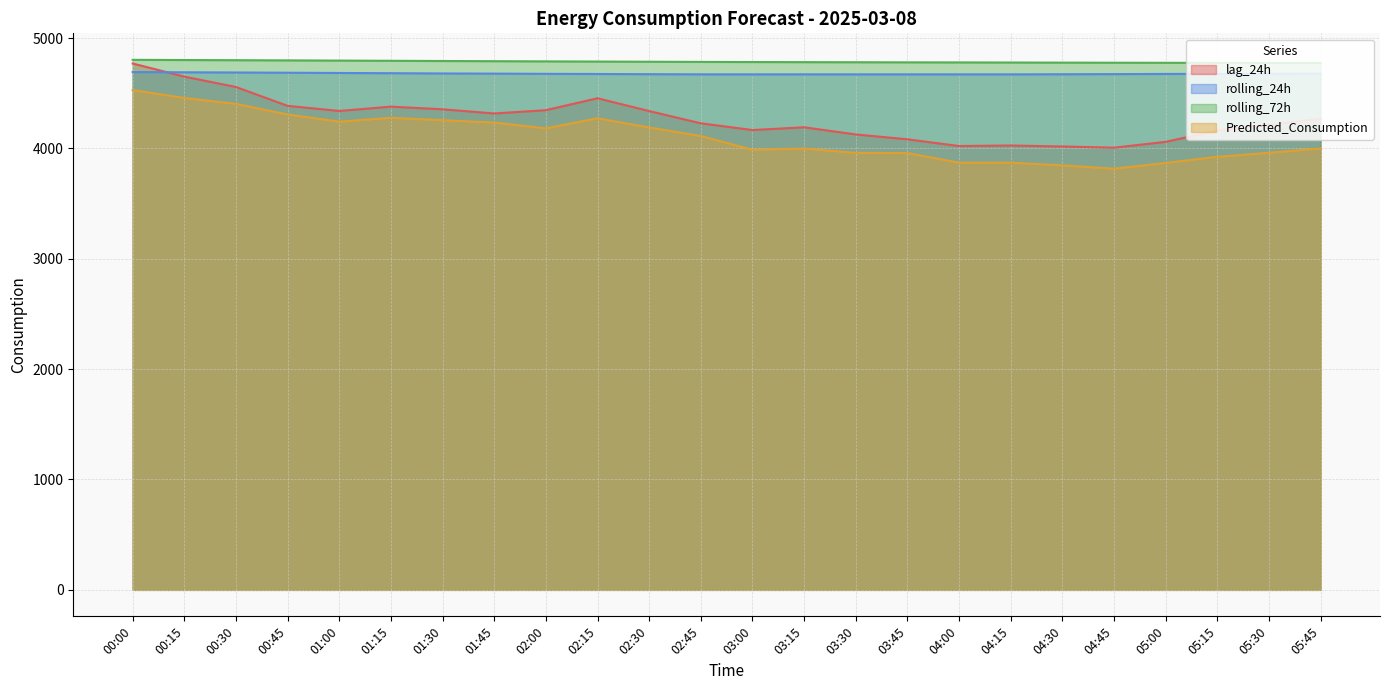

True or false: Predicted_Consumption has more than 2 points higher than both neighbors.

True